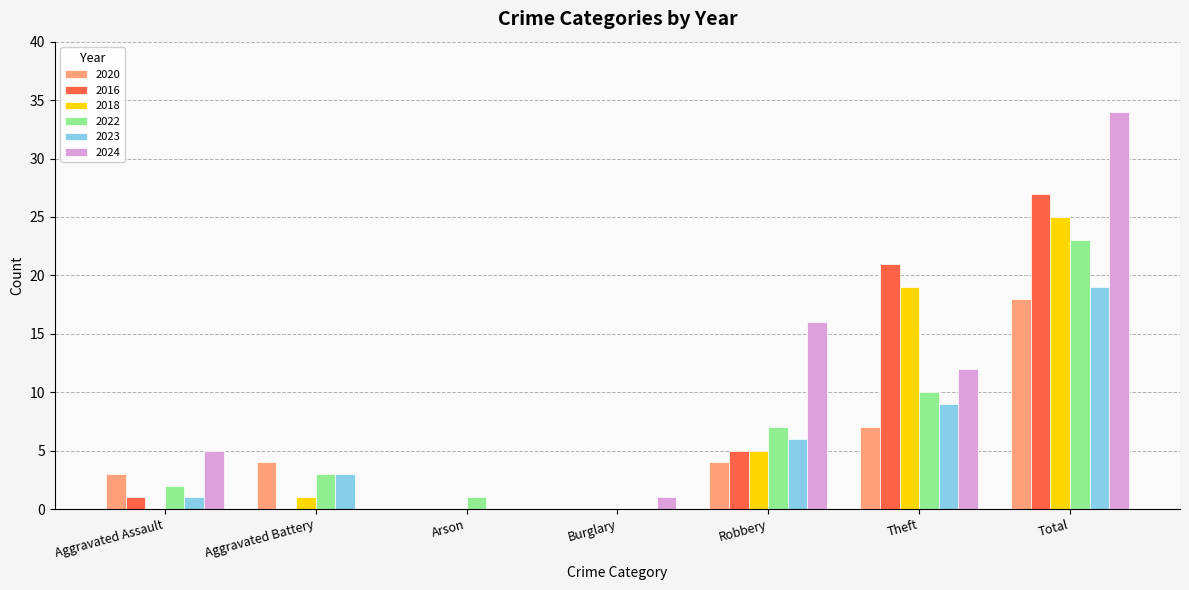

Is the value of 2023 at Theft greater than the value of 2016 at Aggravated Assault?

Yes